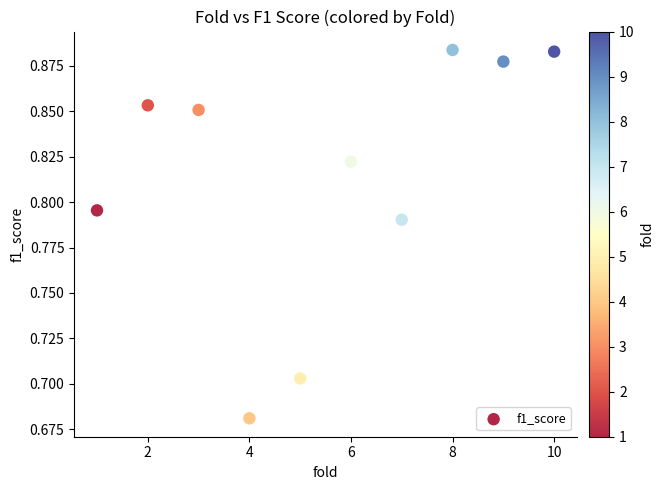

What is the range of X values (max minus min)?

9.0